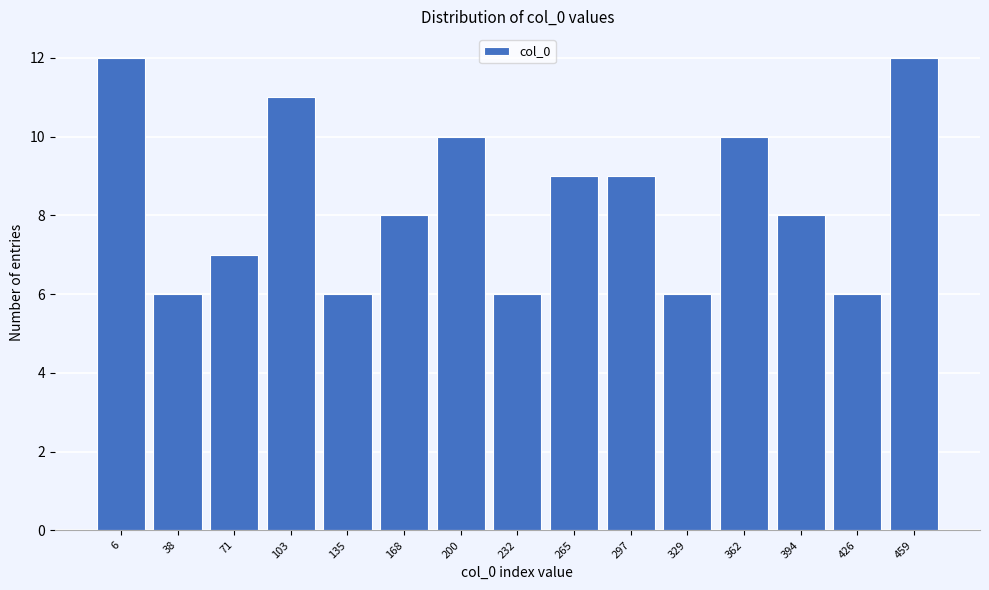

Reading left to right, what are all the values shown in this chart?

6=12	38=6	71=7	103=11	135=6	168=8	200=10	232=6	265=9	297=9	329=6	362=10	394=8	426=6	459=12